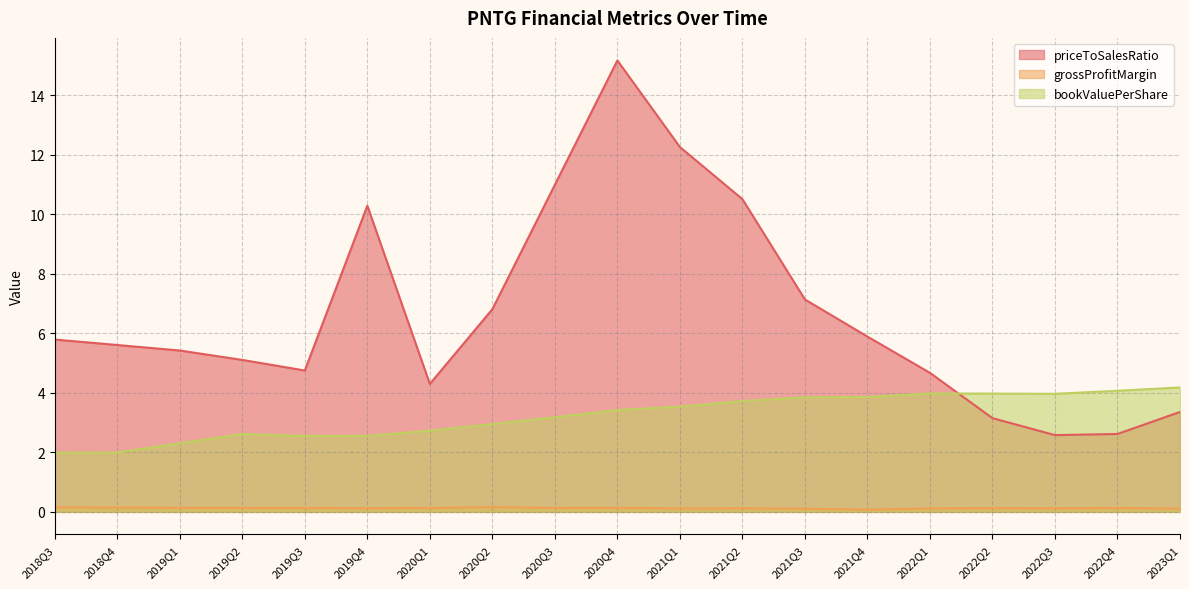

Which series ends up on top after the final intersection of priceToSalesRatio and bookValuePerShare?

bookValuePerShare